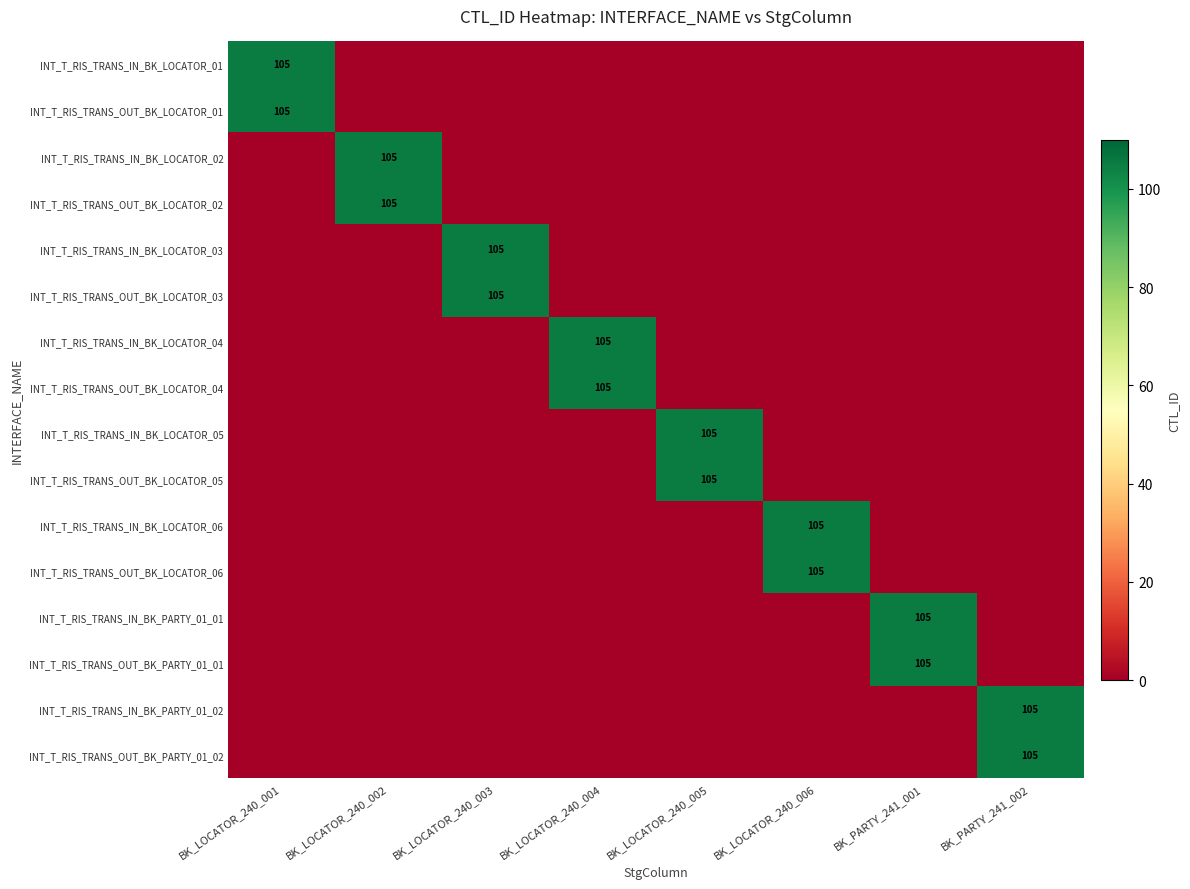

The INT_T_RIS_TRANS_OUT_BK_LOCATOR_06 series shows 37 at BK_LOCATOR_240_006. True or false?

False